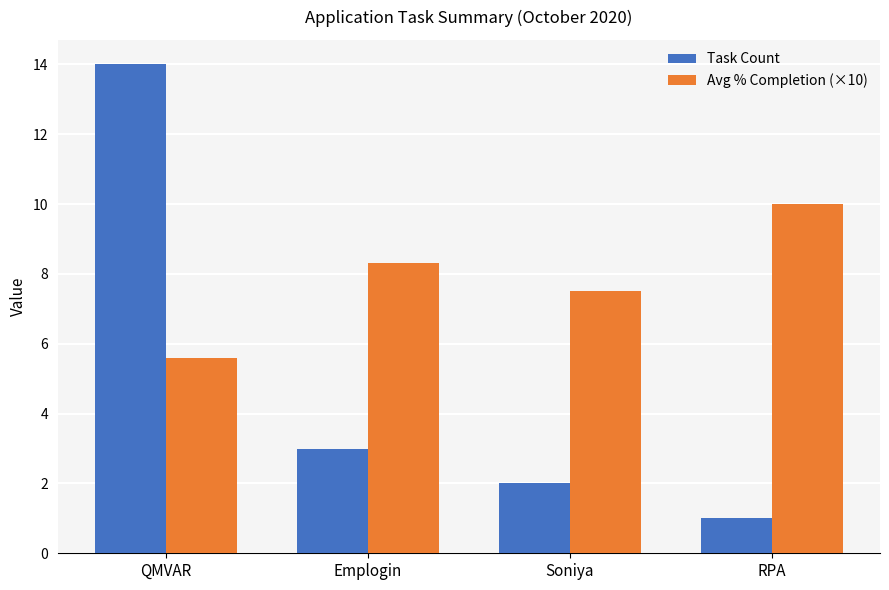

Reading left to right, what are all the values shown in this chart?

Task Count: 14.0	3.0	2.0	1.0
Avg % Completion (×10): 5.6	8.3	7.5	10.0